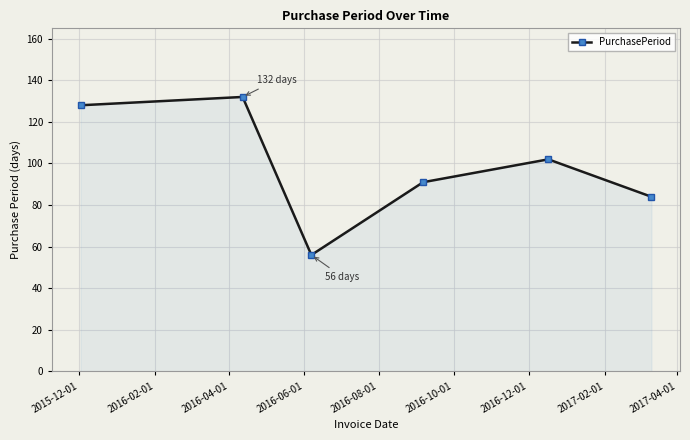

Count the number of categories in the chart.

6